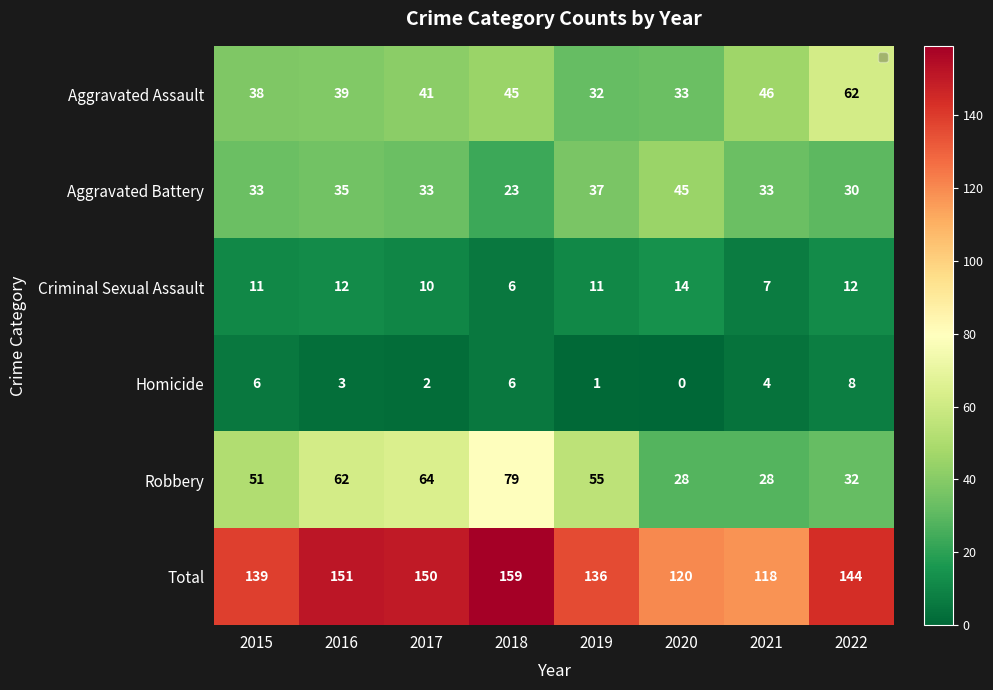

List the series in order of their peak value, highest first.

Total, Robbery, Aggravated Assault, Aggravated Battery, Criminal Sexual Assault, Homicide